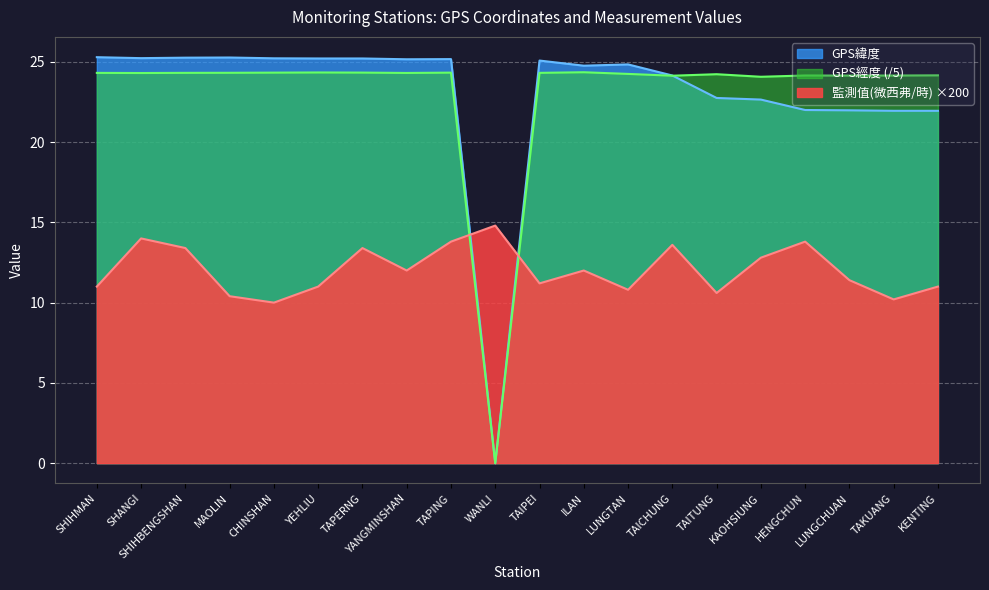

Does the chart display data point markers on the line(s)?

No